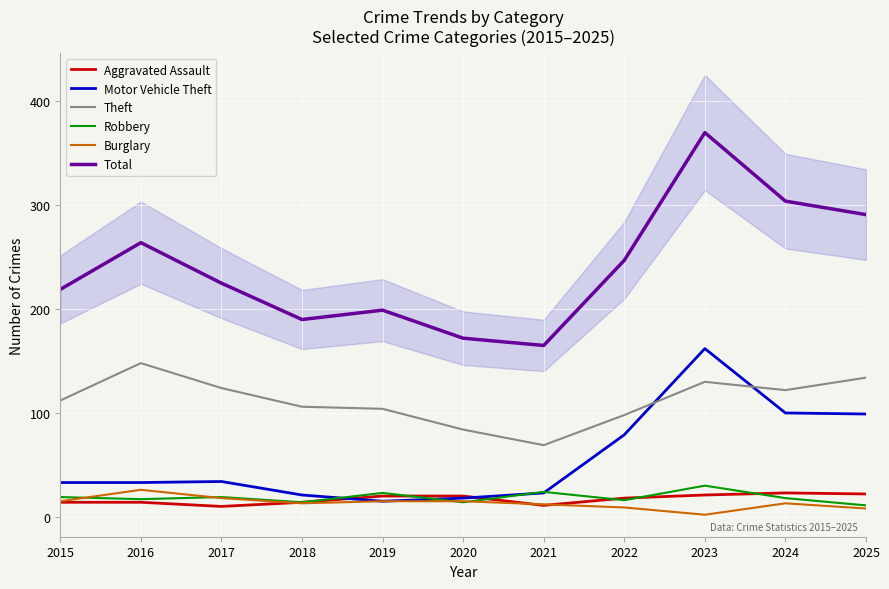

In Burglary, how many points are lower than both neighbors (excluding endpoints)?

2